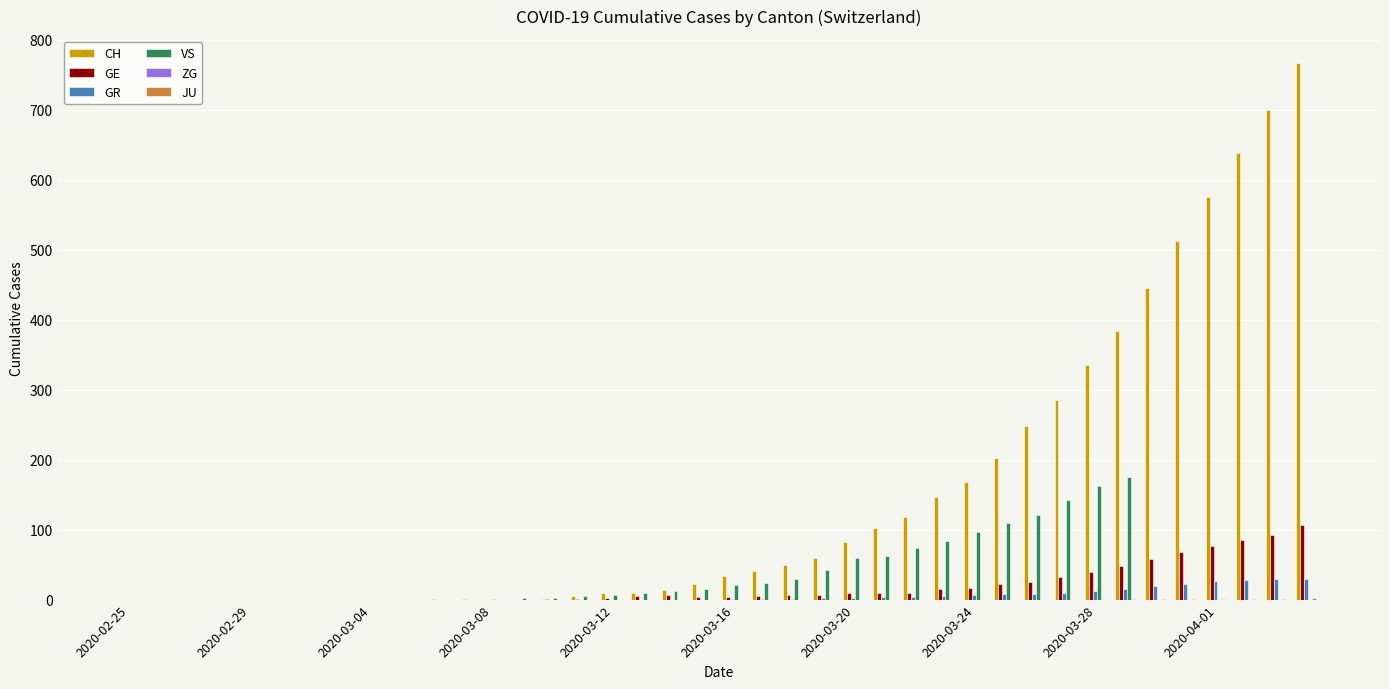

What is the sum of all CH values?

5961